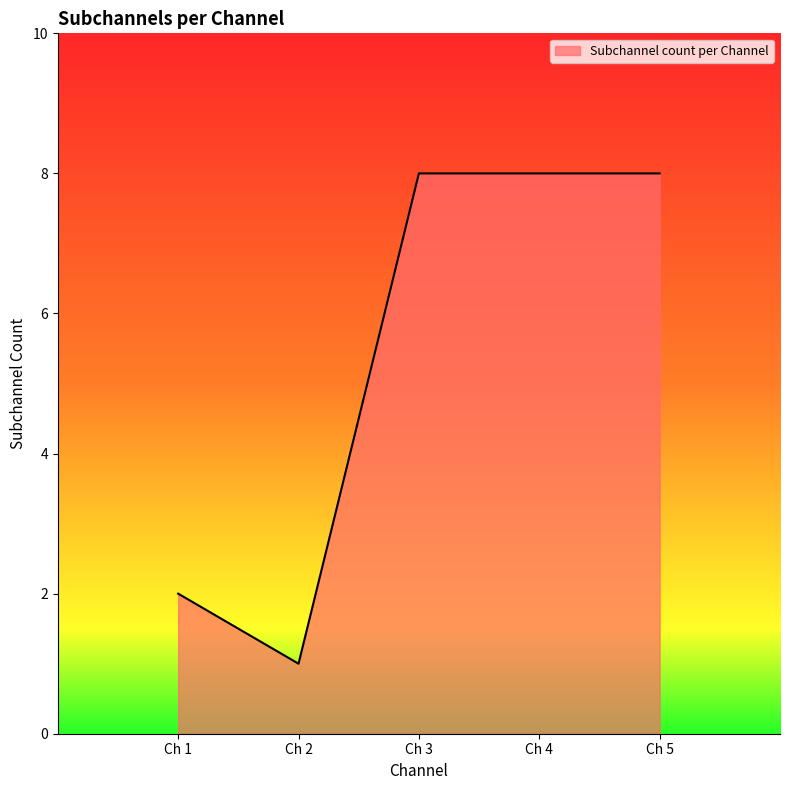

Does the chart display data point markers on the line(s)?

No